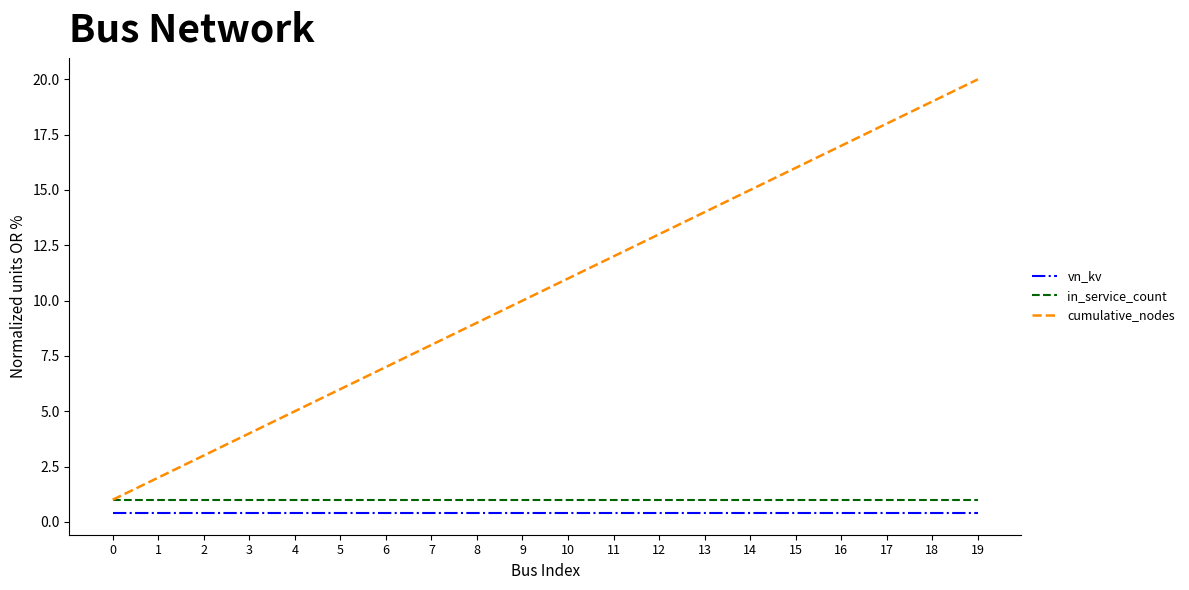

What is the average value of the in_service_count series?

1.0